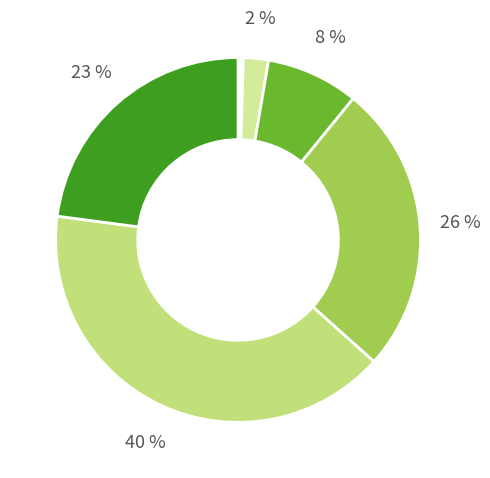

Which slice is the largest?

80-89